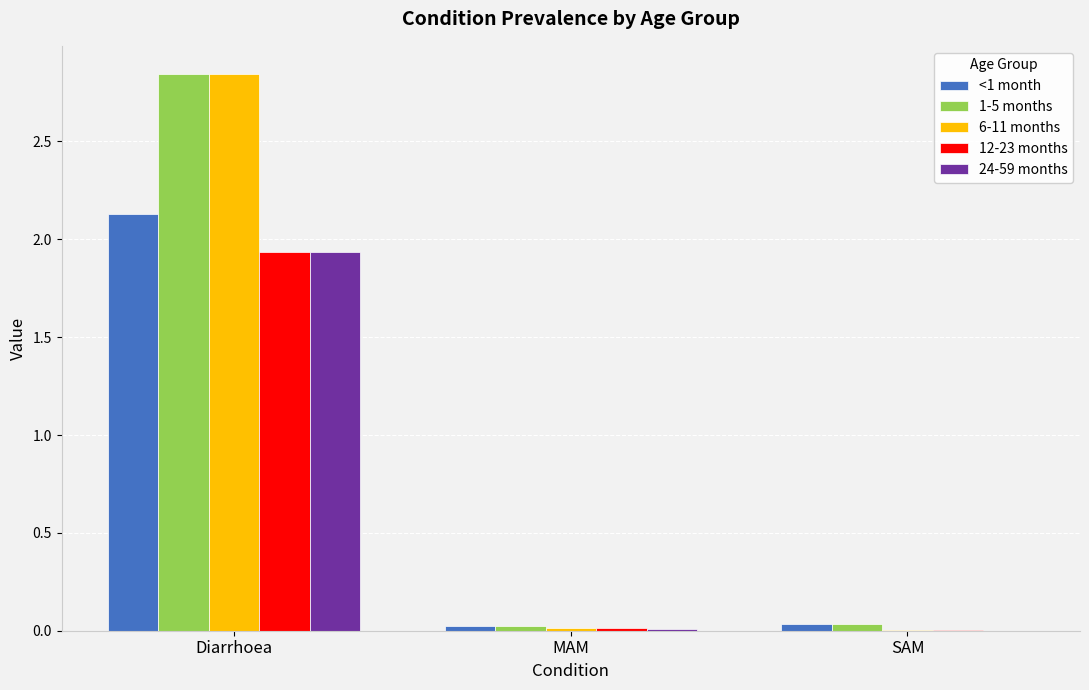

Is the value of 6-11 months at Diarrhoea greater than the value of <1 month at Diarrhoea?

Yes